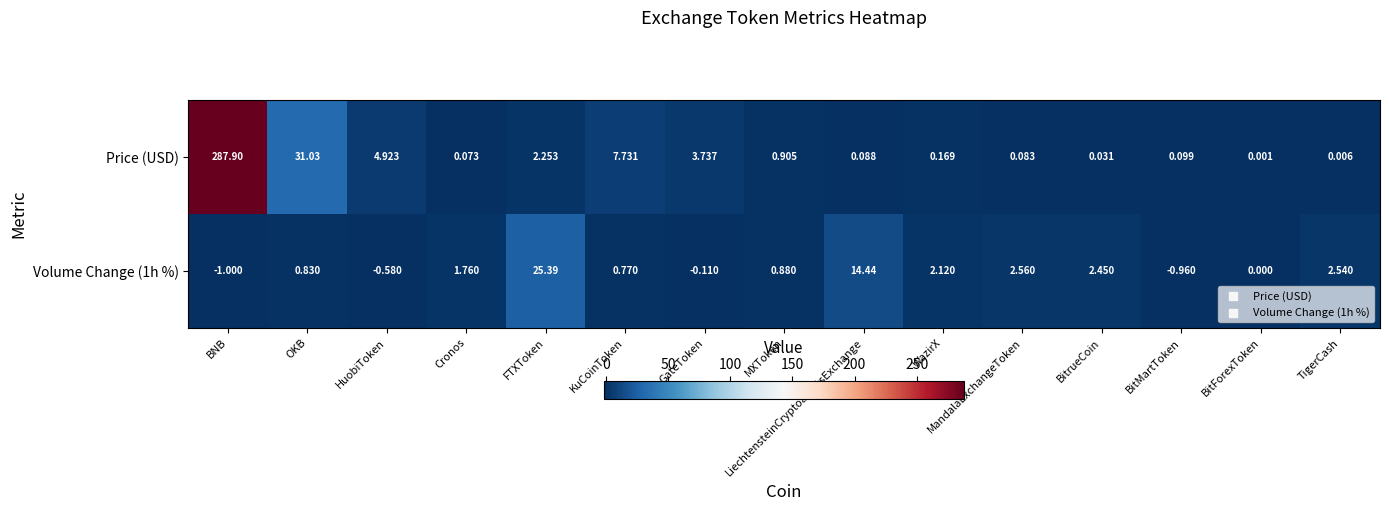

At which label is Price (USD) closest to 143?

OKB